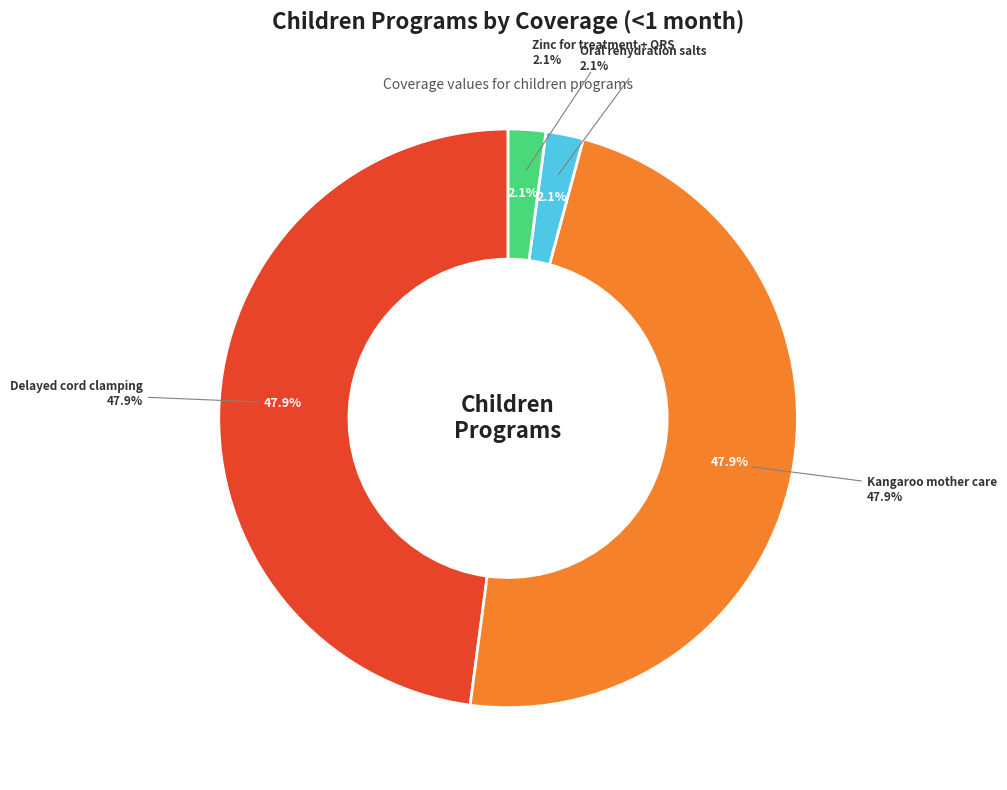

Is Oral rehydration salts the majority of the pie?

No